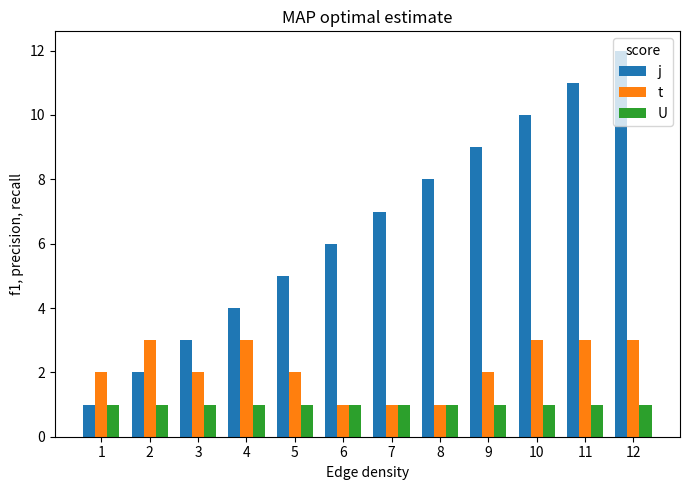

How many data points in j are less than 7?

6